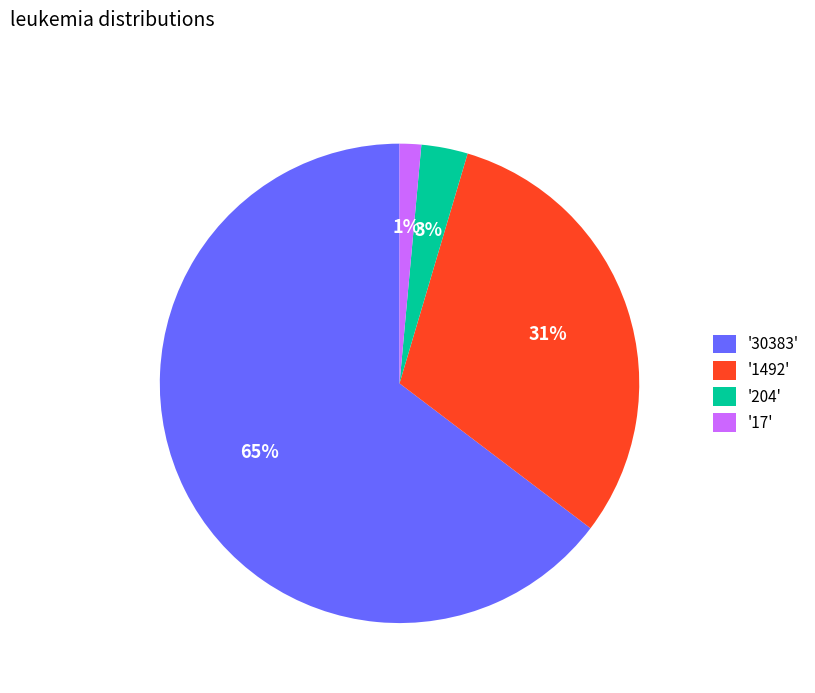

Which slice is the largest?

'30383'